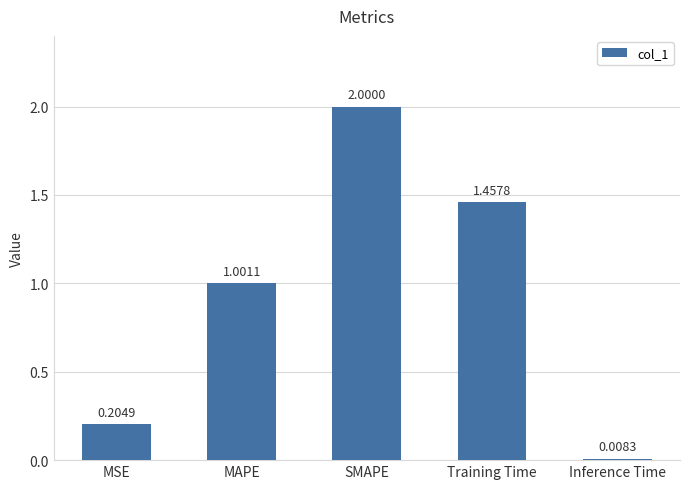

How many distinct data groups are displayed?

1